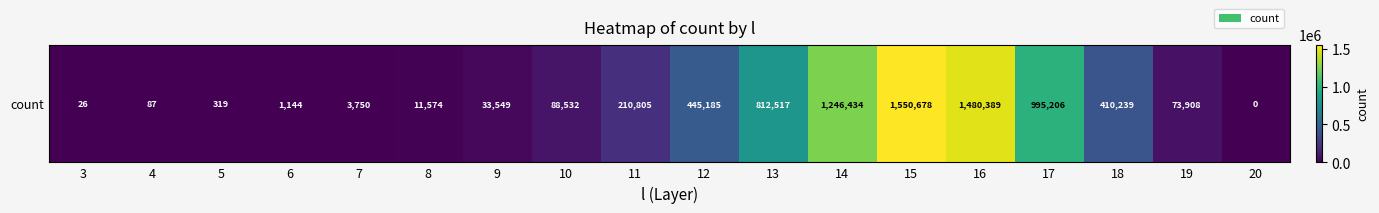

What is the ratio of the value at 10 to the value at 4?

1017.6